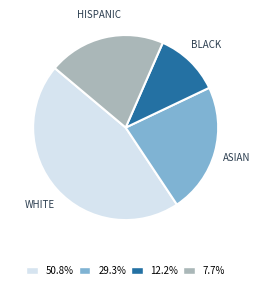

What is the smallest slice in the pie chart?

BLACK